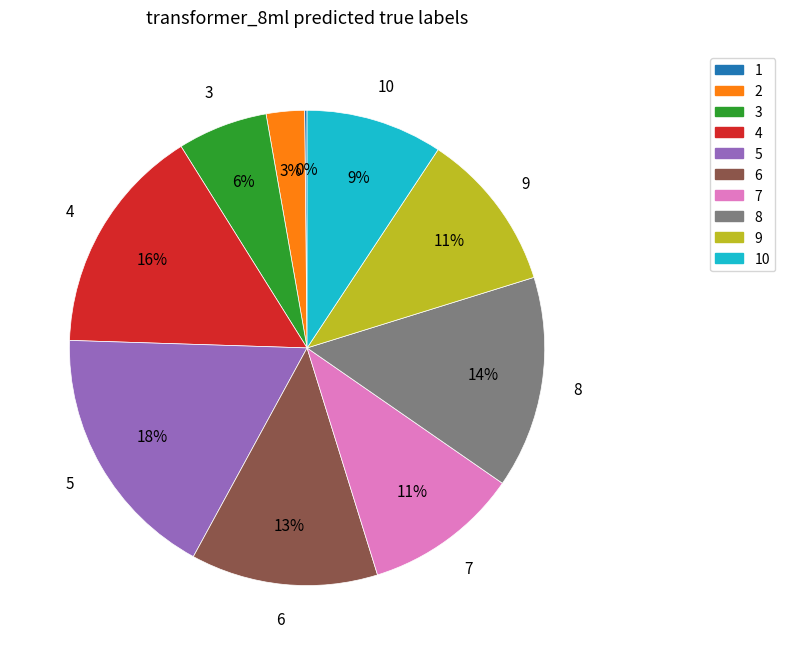

To the nearest percent, what is the average slice percentage?

10%